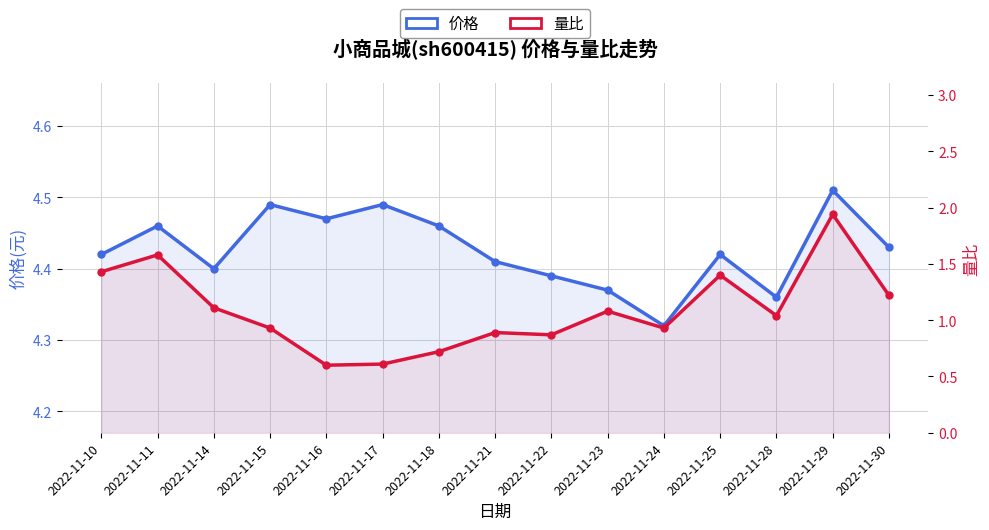

What is the sum of all 价格 values?

66.4